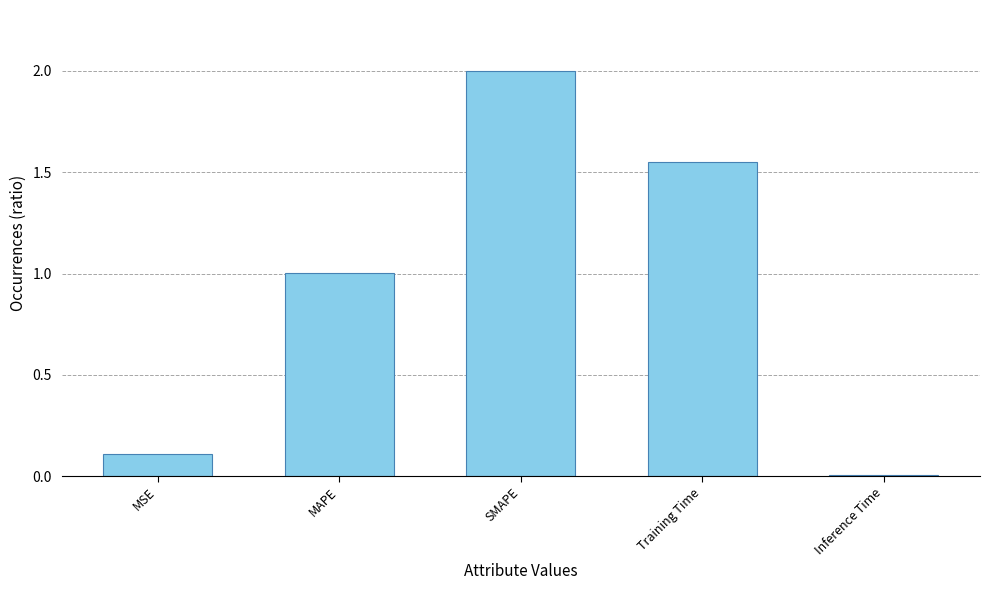

List the labels in order of value, smallest first.

Inference Time, MSE, MAPE, Training Time, SMAPE